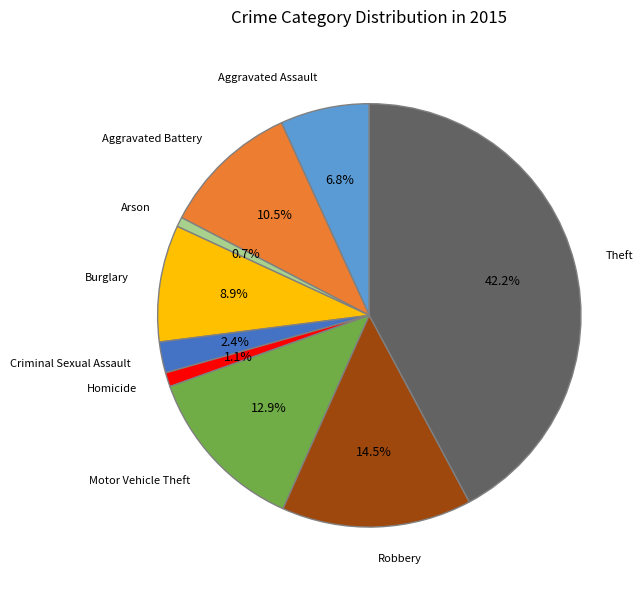

True or false: Theft accounts for 42% of the total.

True